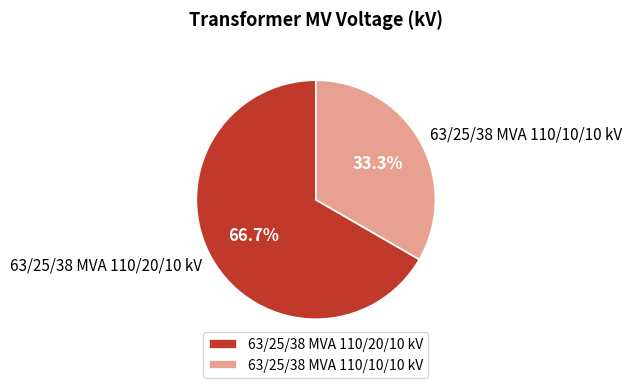

Which has a higher value, 63/25/38 MVA 110/20/10 kV or 63/25/38 MVA 110/10/10 kV?

63/25/38 MVA 110/20/10 kV